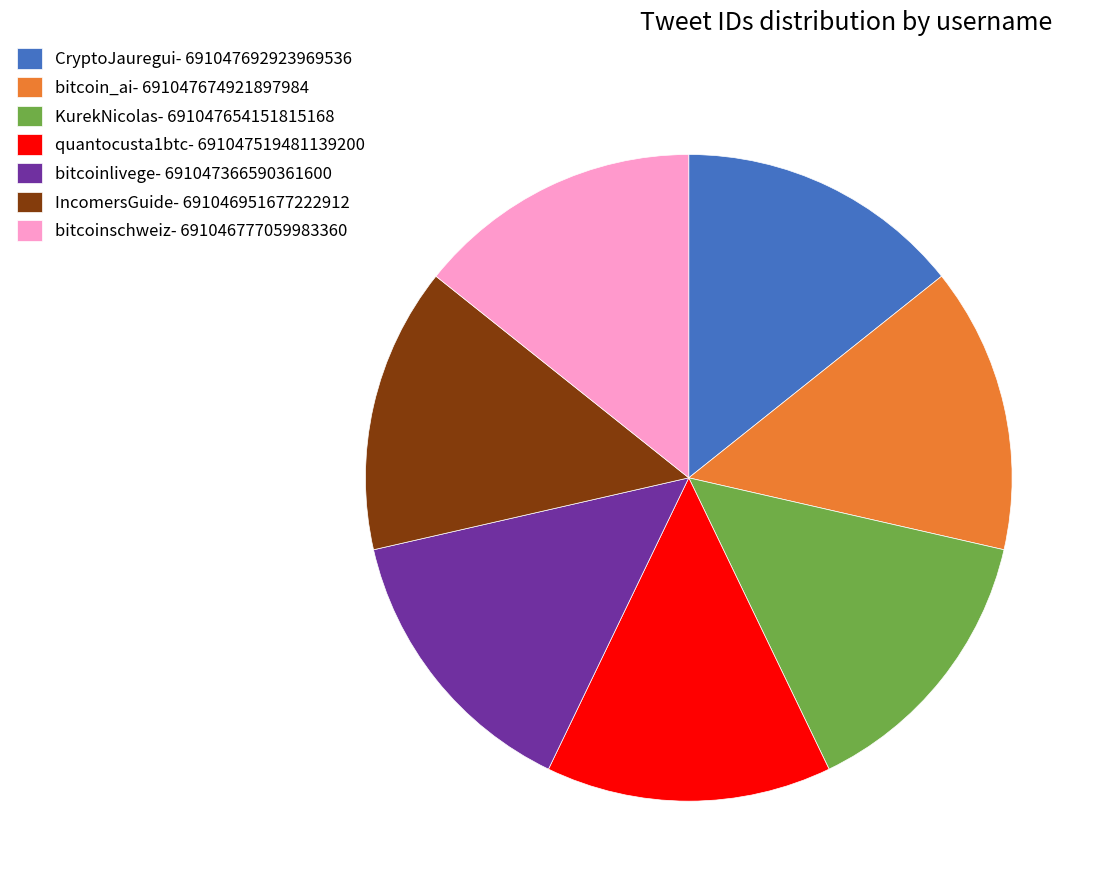

Do KurekNicolas- 691047654151815168 and CryptoJauregui- 691047692923969536 together represent more than half of the pie?

No